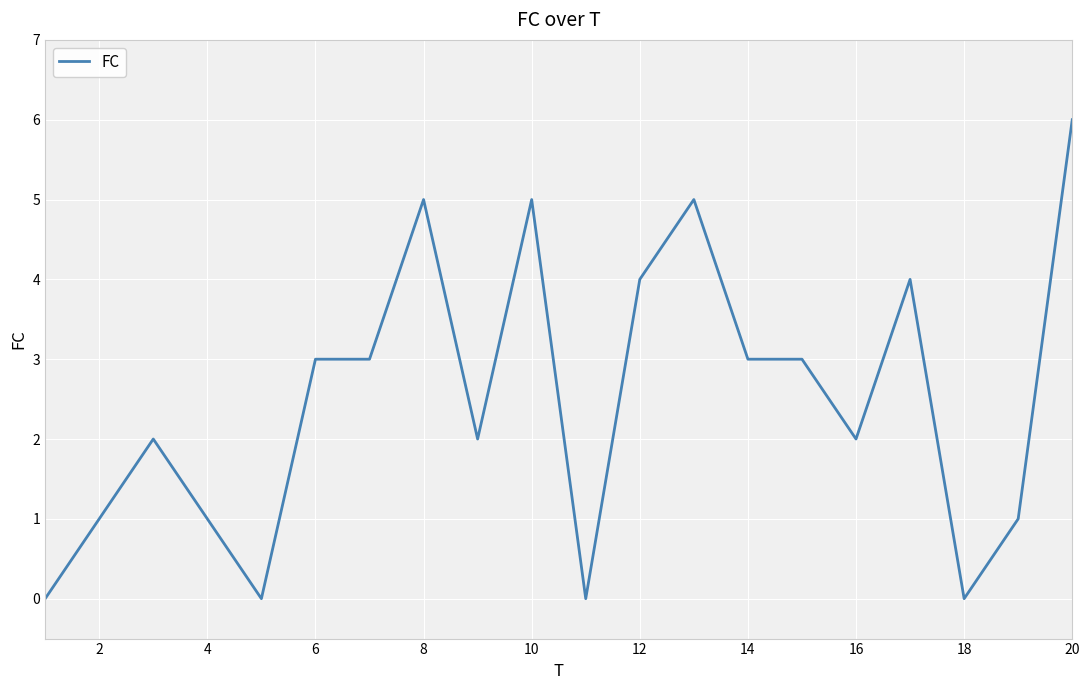

What is the greatest value displayed?

6